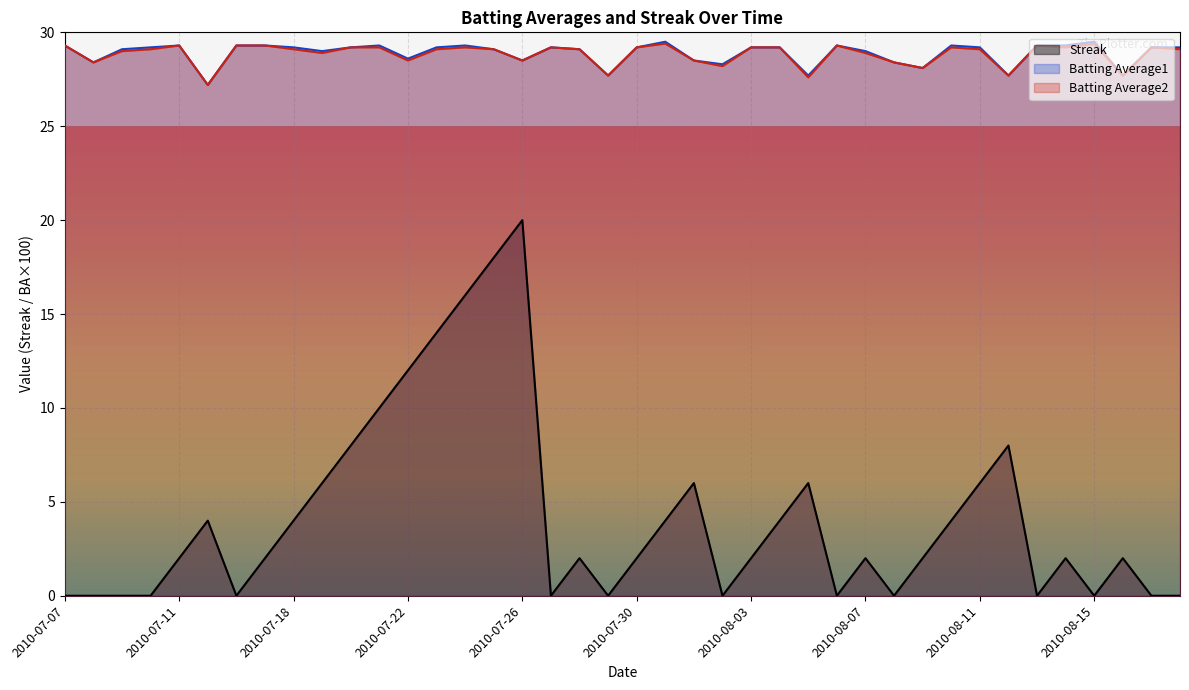

Where is the first local minimum for Batting Average1?

2010-07-08